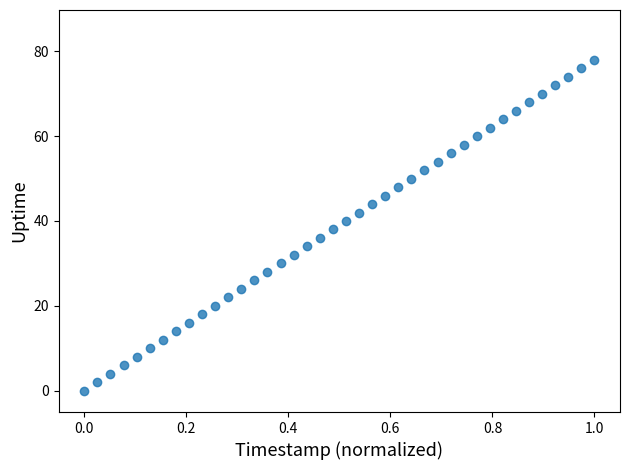

How many data points are displayed?

40